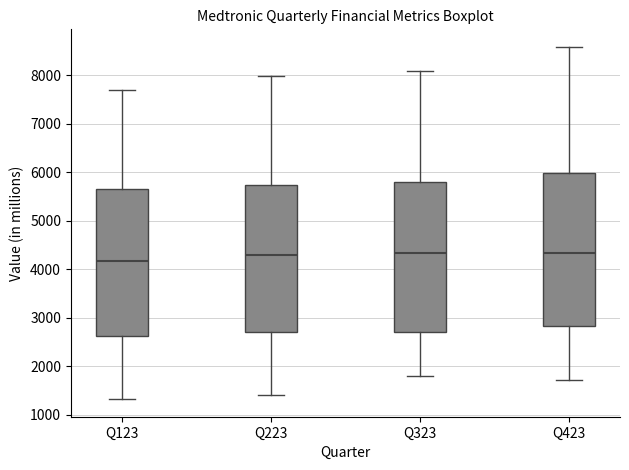

Reading left to right, read every box against the y-axis: the position of its median line, the range the box covers, and the ends of its whiskers. The values are not printed on the chart, so give them approximately, as read against the axis.

Q123: median 4200, box 2600 to 5700, whiskers 1300 to 7700
Q223: median 4300, box 2700 to 5700, whiskers 1400 to 8000
Q323: median 4300, box 2700 to 5800, whiskers 1800 to 8100
Q423: median 4300, box 2800 to 6000, whiskers 1700 to 8600